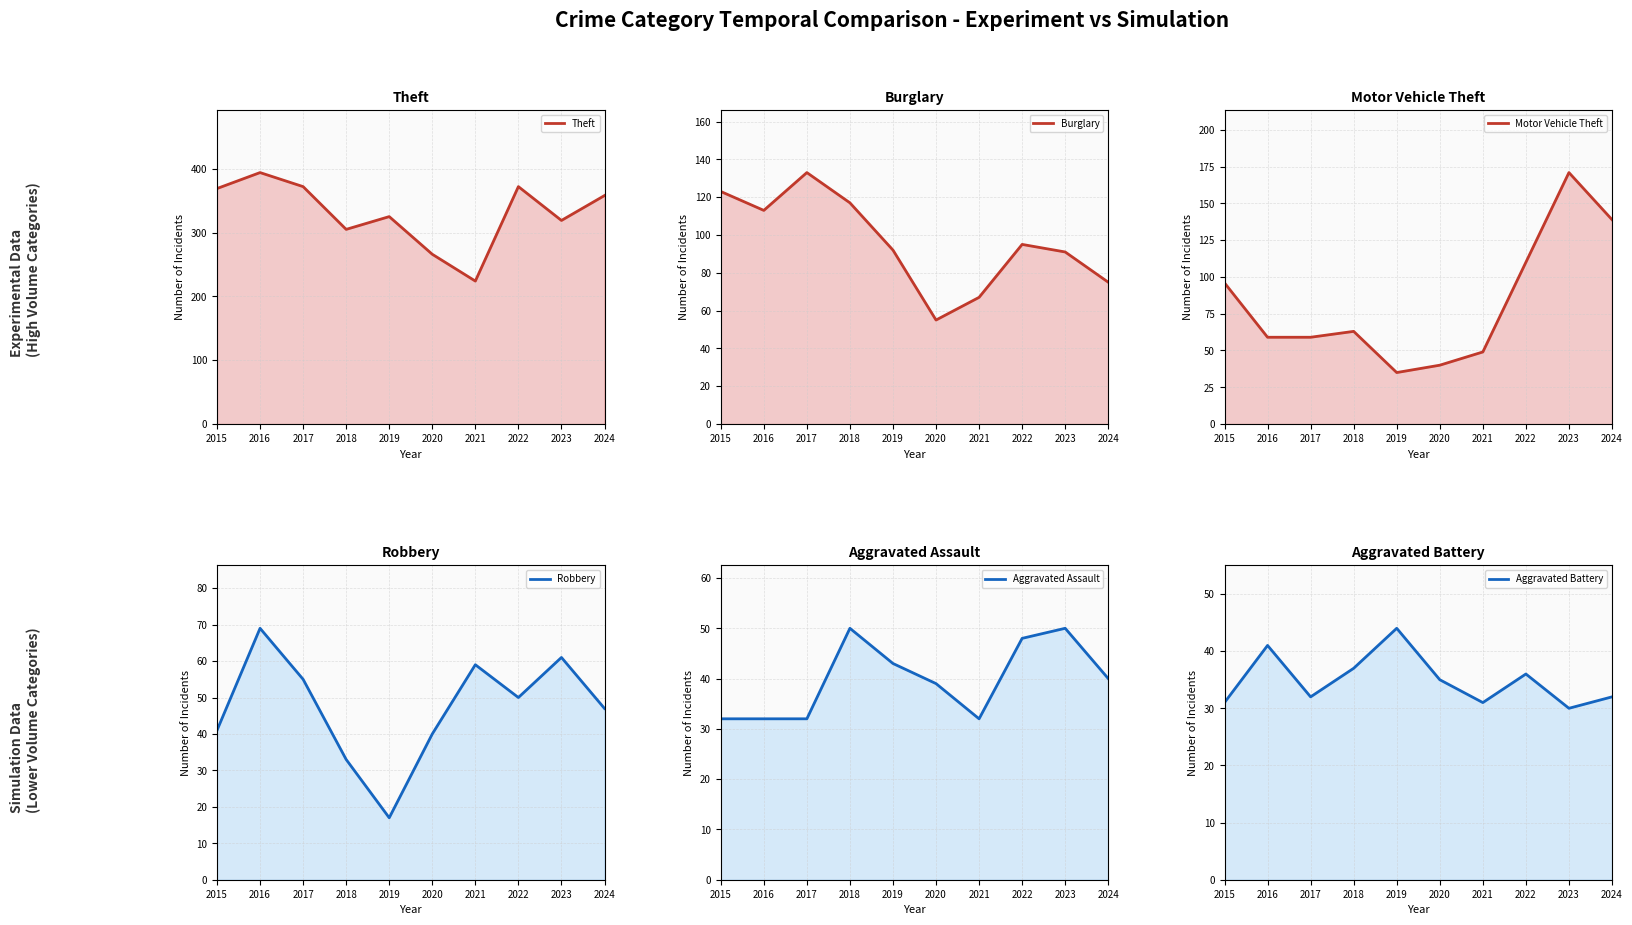

What are all the series names shown in the legend?

Theft, Burglary, Motor Vehicle Theft, Robbery, Aggravated Assault, Aggravated Battery